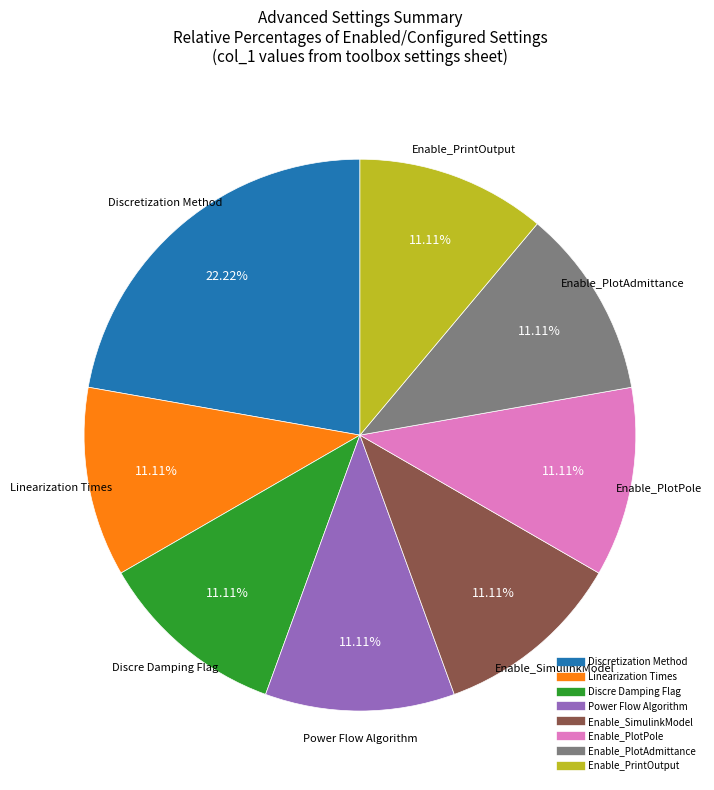

Is there any slice that represents more than half of the pie?

No